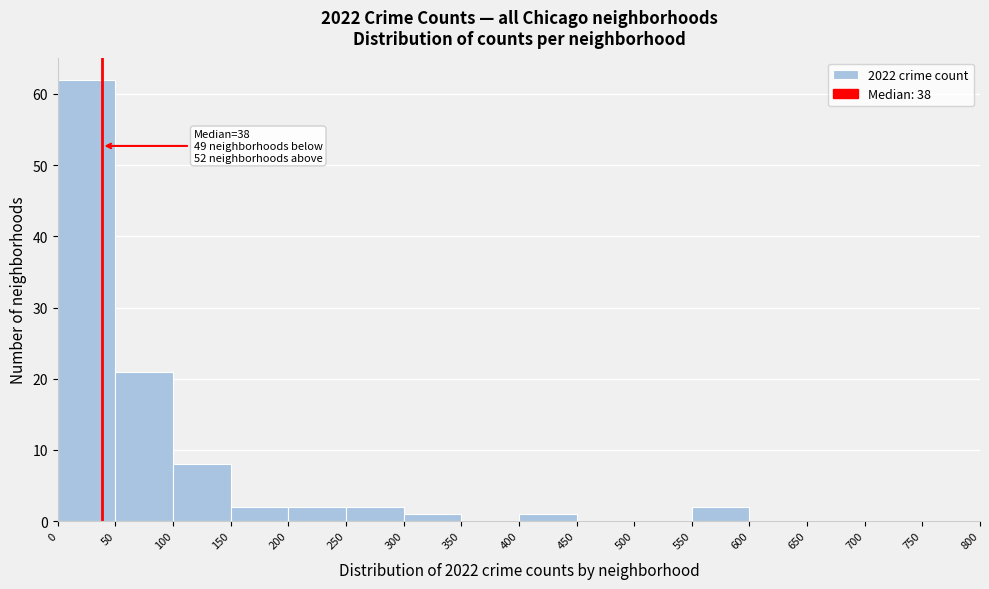

Which range on the x-axis has the tallest bar?

0 to 50